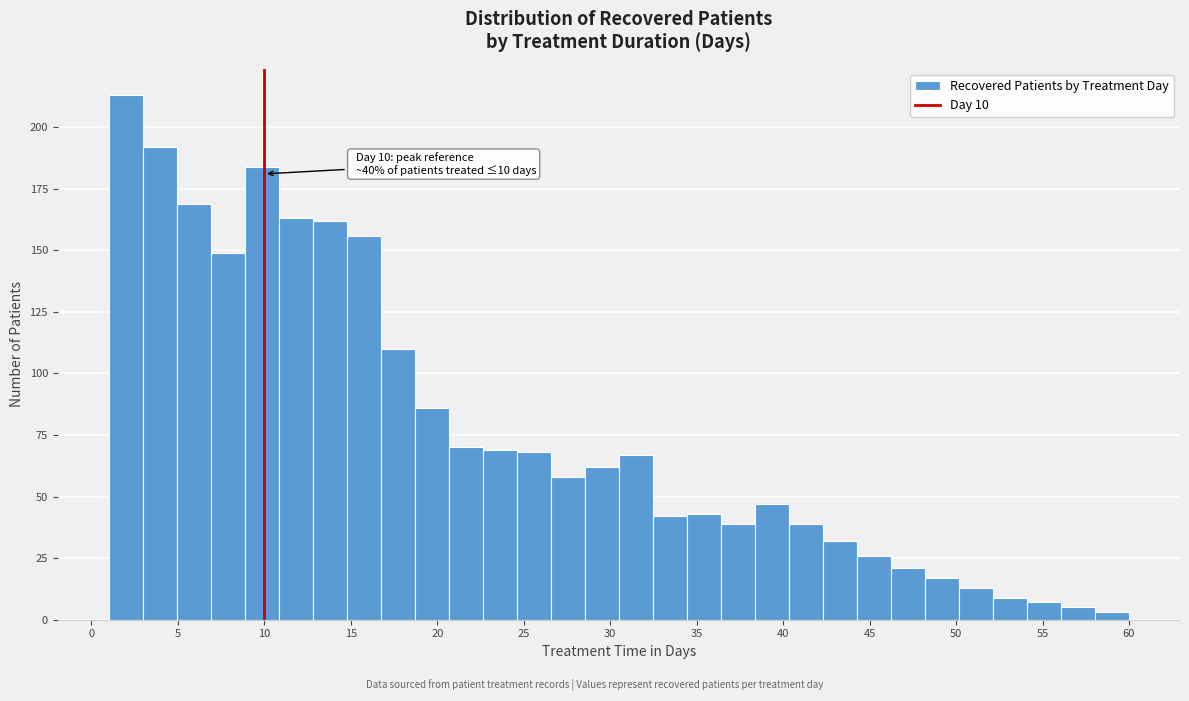

Read against the x-axis, roughly where is the centre of the tallest bar?

2.0